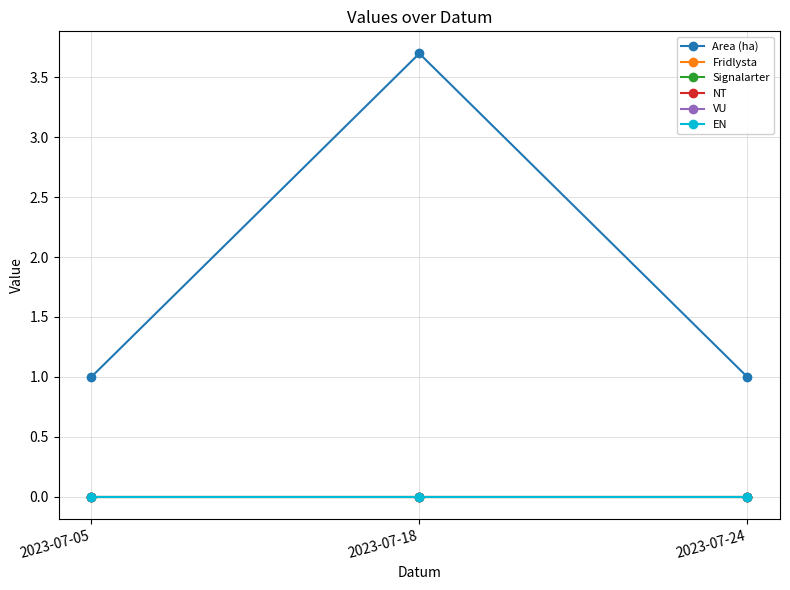

Does the chart have visible grid lines?

Yes